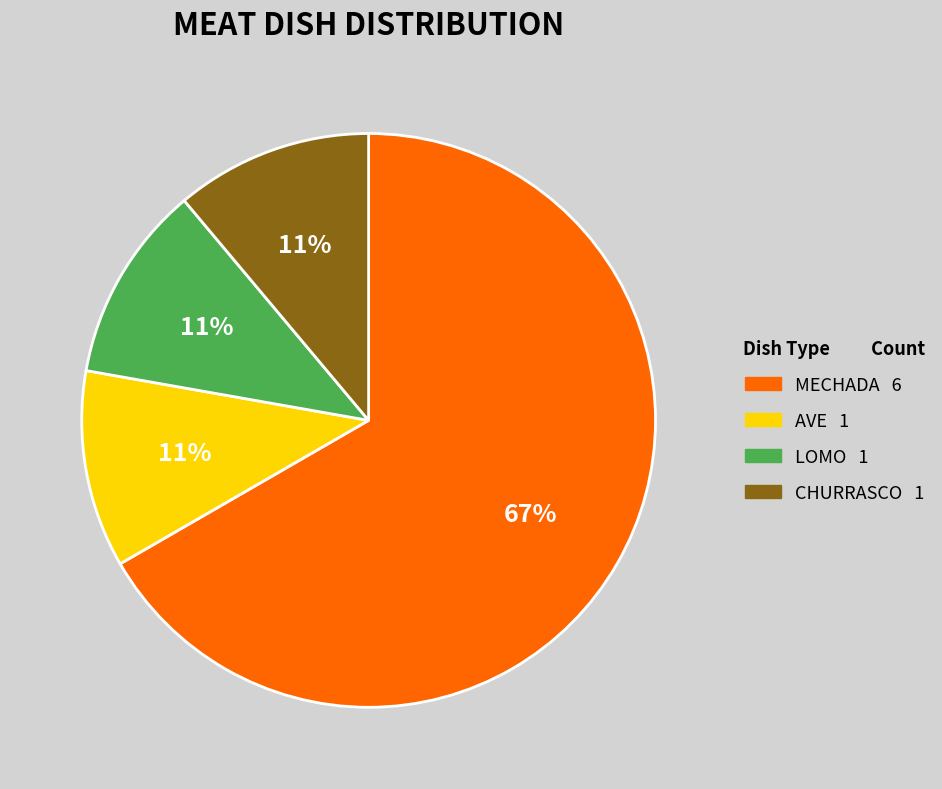

Do CHURRASCO and MECHADA together represent more than half of the pie?

Yes